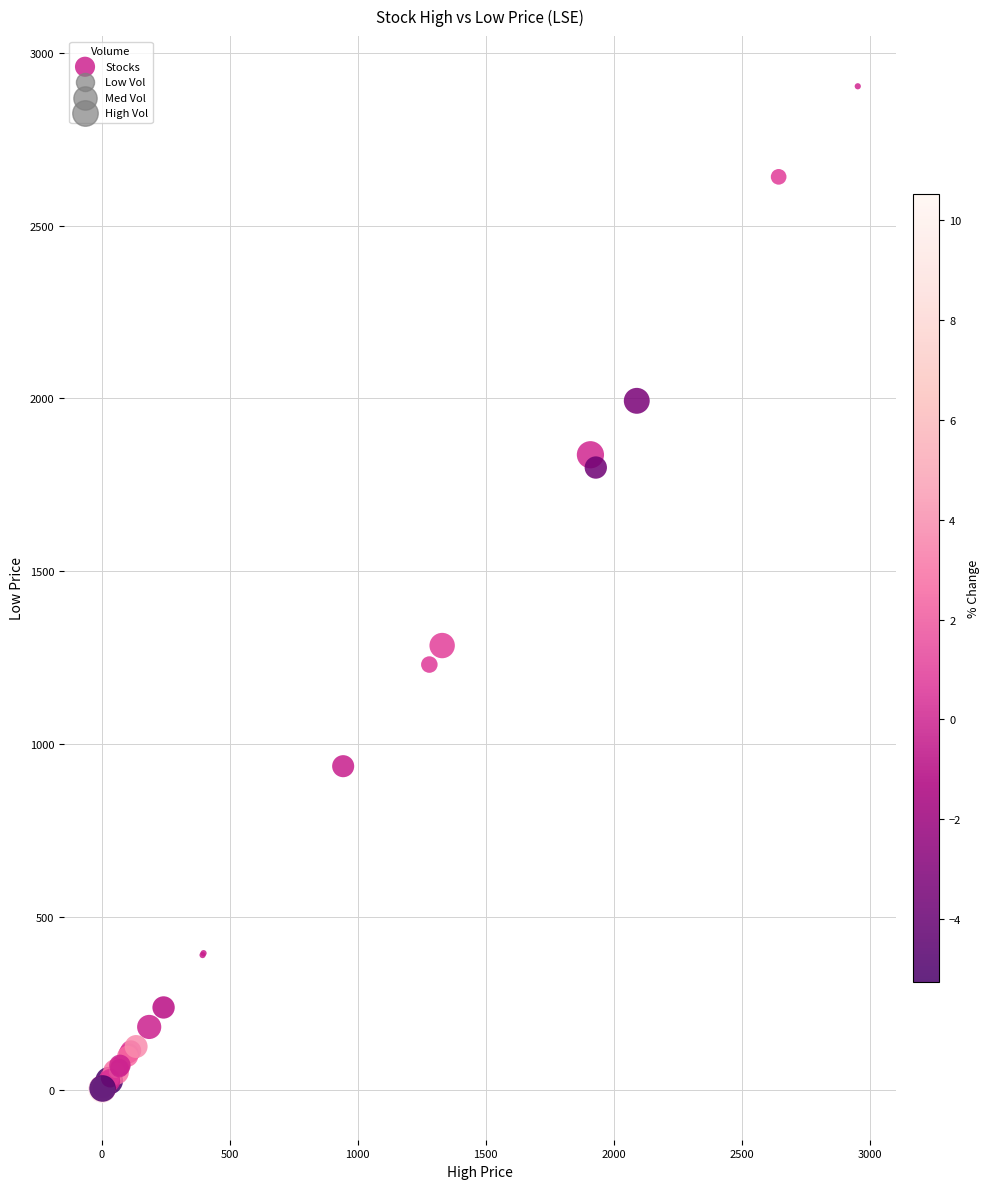

What Y value in the scatter plot is closest to 1451?

1285.0